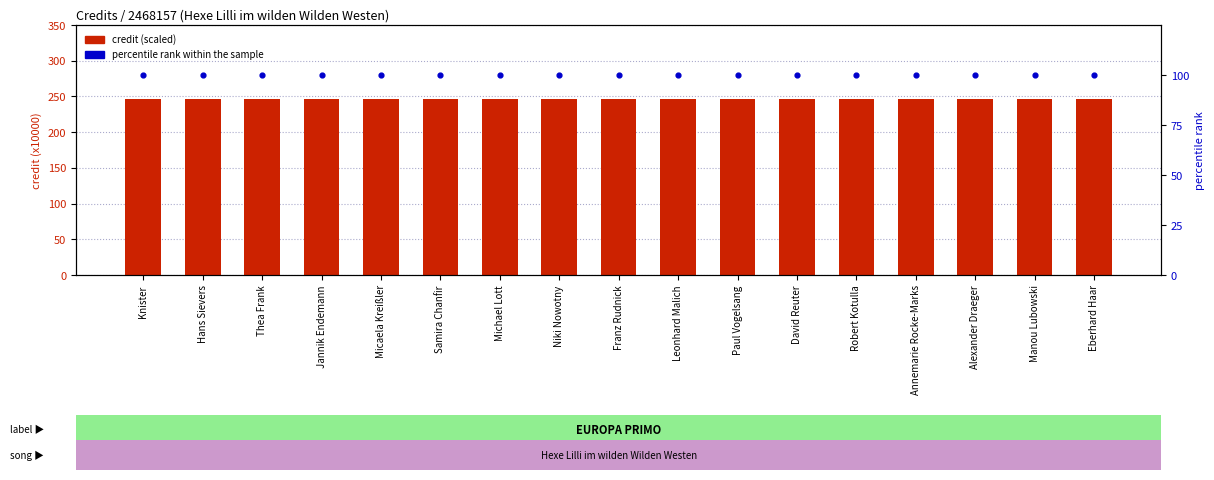

What is the total value across all series at Thea Frank?

346.8